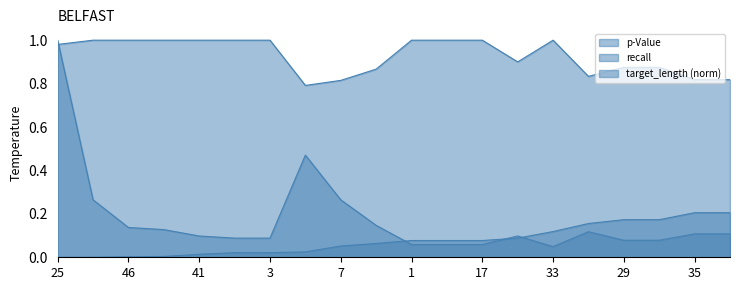

Rank the series at 16 from highest to lowest value.

recall, target_length, p-Value